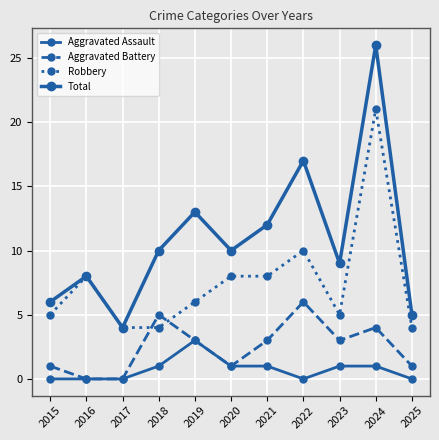

How many data points does each series have?

11